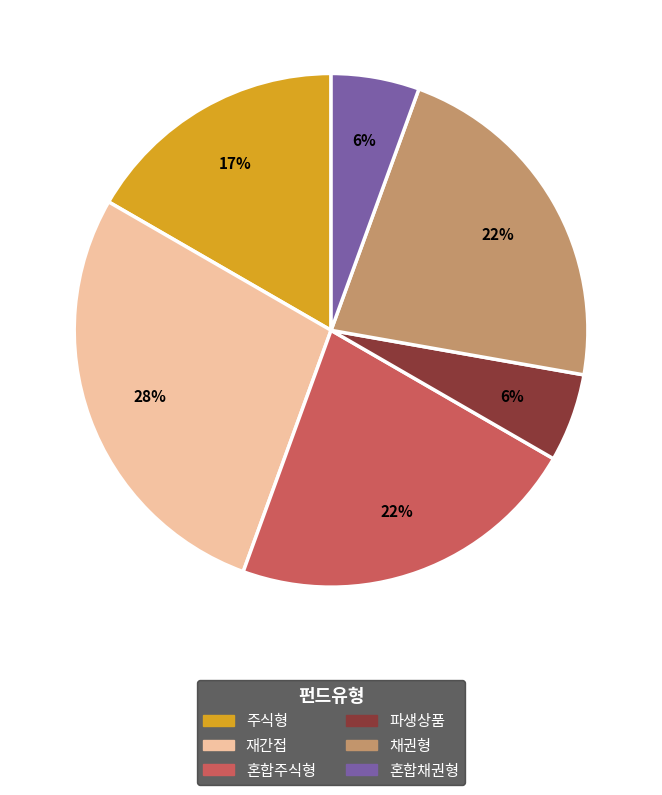

Do 혼합채권형 and 주식형 together represent more than half of the pie?

No